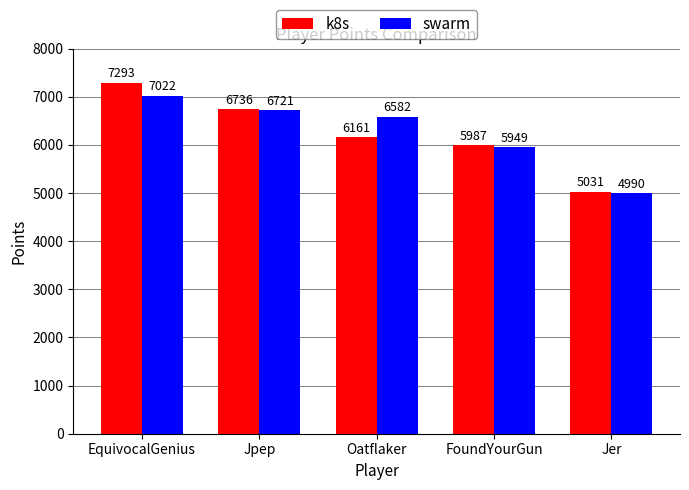

What is the difference between the k8s values at Oatflaker and EquivocalGenius?

1132